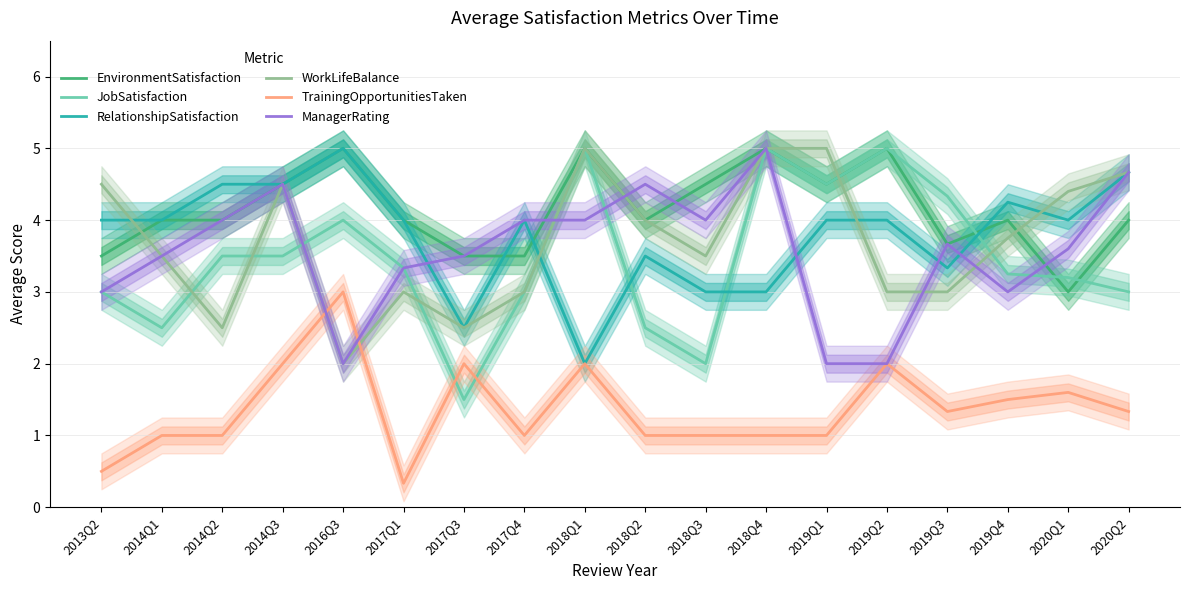

The ManagerRating series shows 5.7 at 2018Q1. True or false?

False